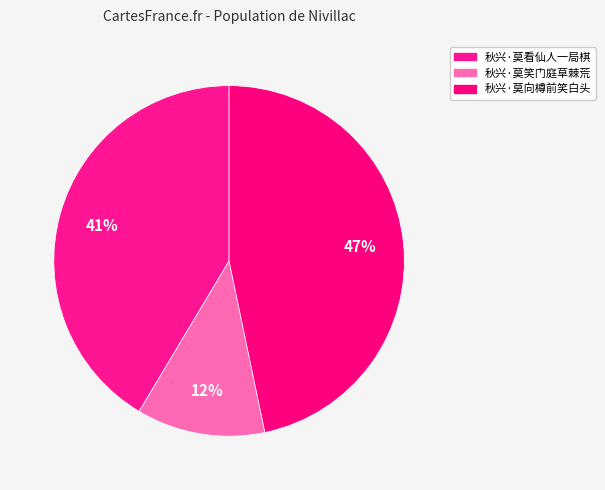

What percentage is the 秋兴·莫向樽前笑白头 slice, to the nearest percent?

47%